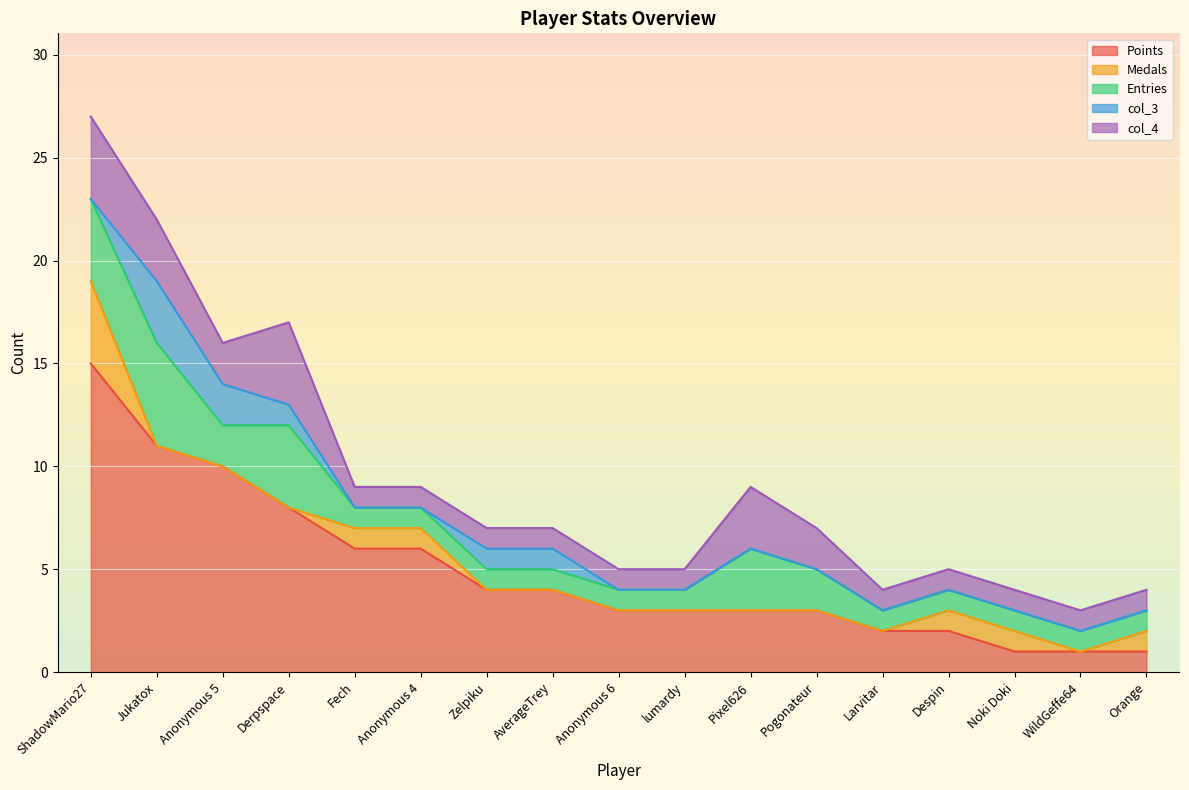

Which label corresponds to the smallest value in the chart?

Jukatox